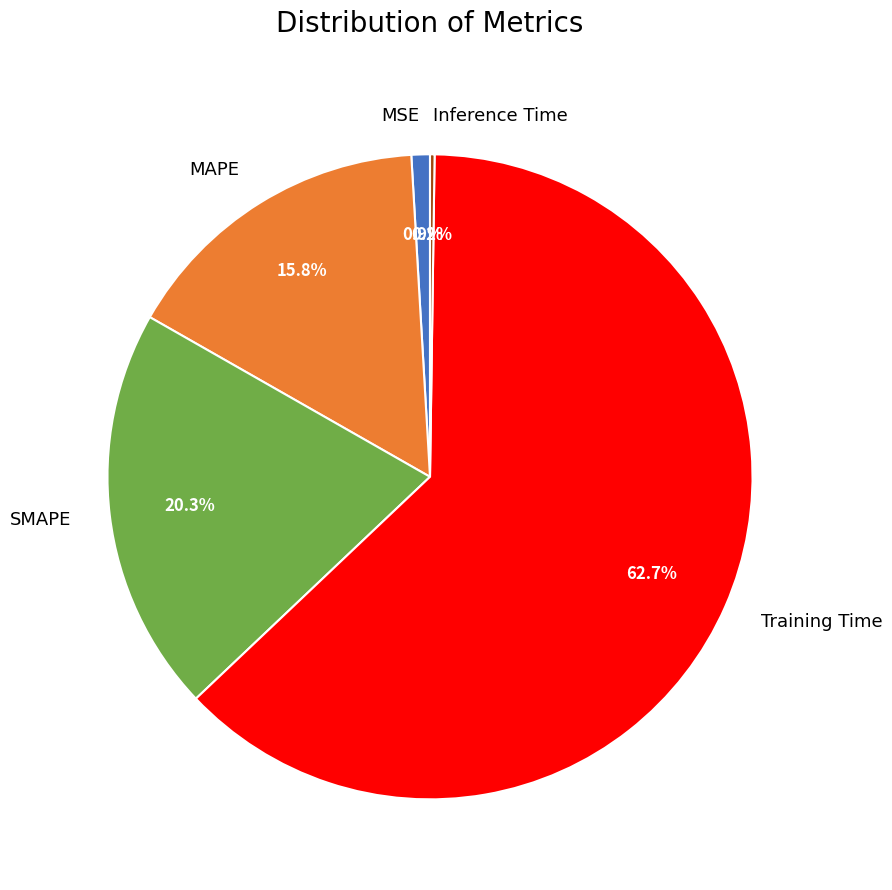

To the nearest percent, what portion does MAPE represent?

16%